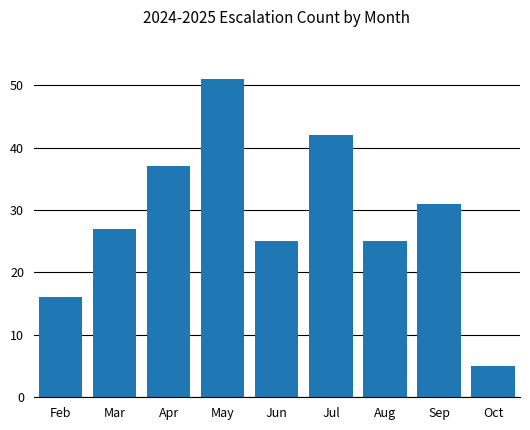

Where is the data nearest to the value 28?

Mar